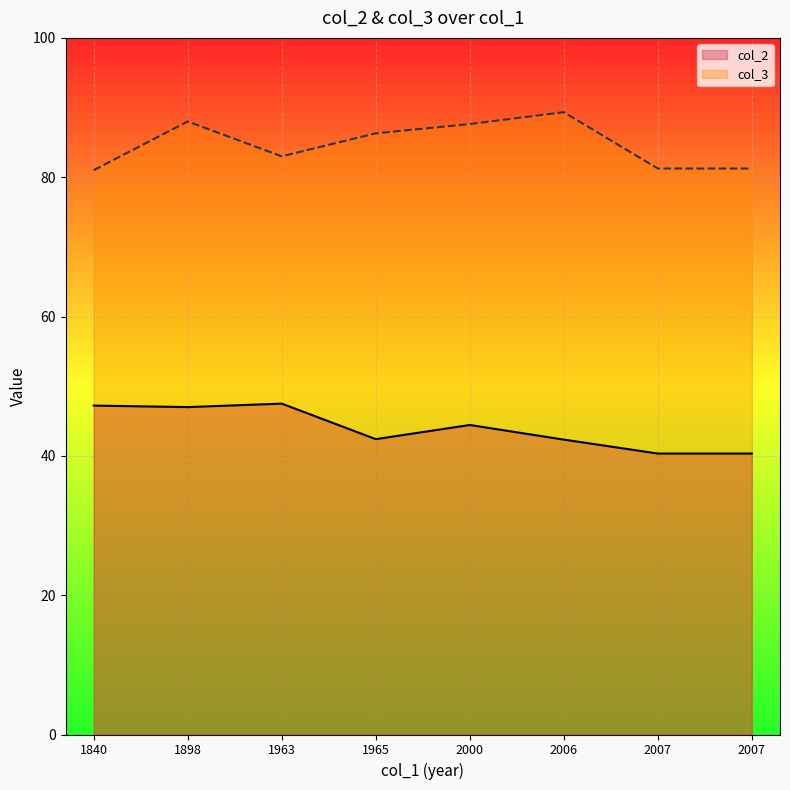

How many lines are shown in the chart?

2